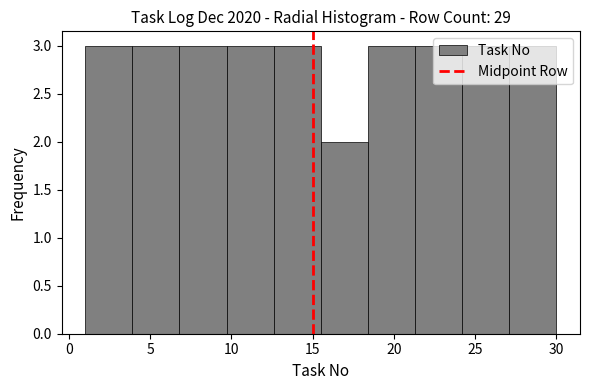

Reading left to right, transcribe this chart: for each bar, give the range it covers on the x-axis and its height. Neither the bar edges nor the heights are printed on the chart, so give them approximately, as read against the axes.

1.0 to 3.9: 3
3.9 to 6.8: 3
6.8 to 9.7: 3
9.7 to 12.6: 3
12.6 to 15.5: 3
15.5 to 18.4: 2
18.4 to 21.3: 3
21.3 to 24.2: 3
24.2 to 27.1: 3
27.1 to 30.0: 3